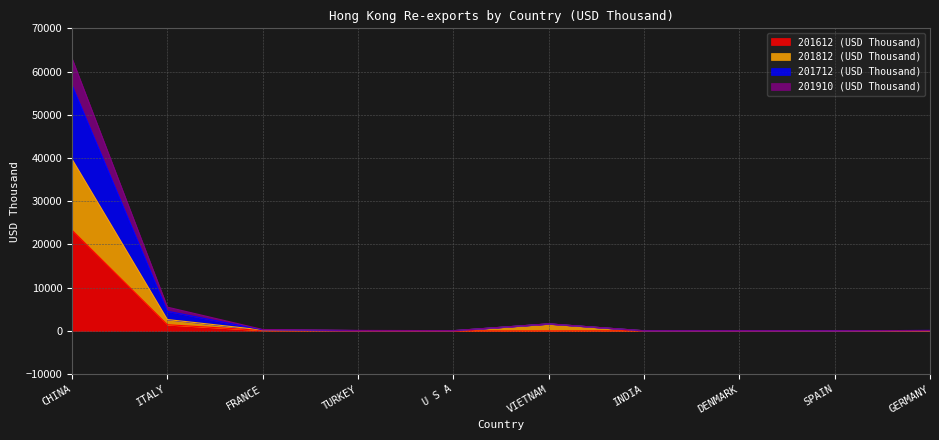

At which category does 201612 (USD Thousand) reach its first local valley?

VIETNAM